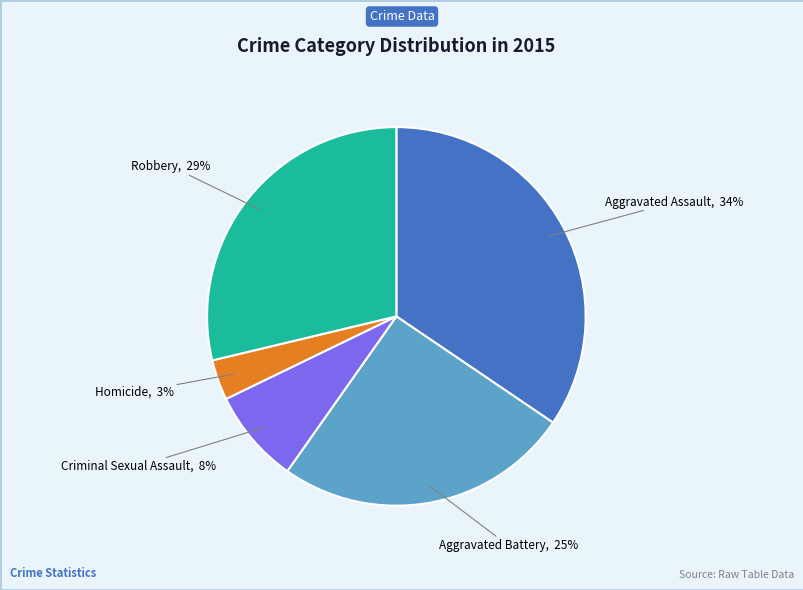

To the nearest percent, what is the difference between the largest and smallest slice percentages?

31%